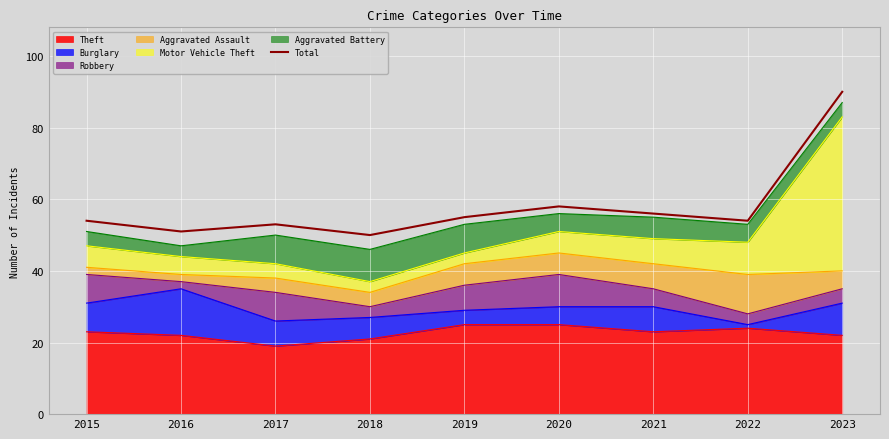

Which category has the highest value across all series?

2023